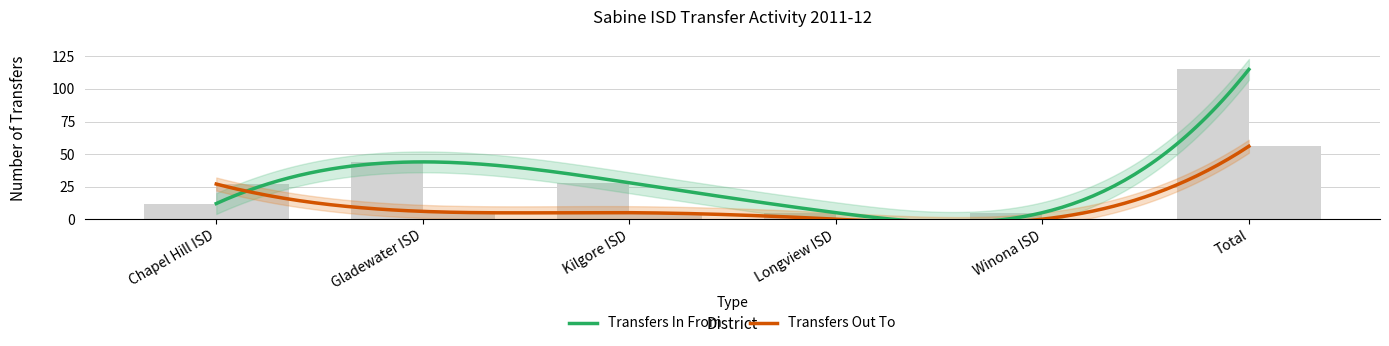

How many groups of bars are there?

6